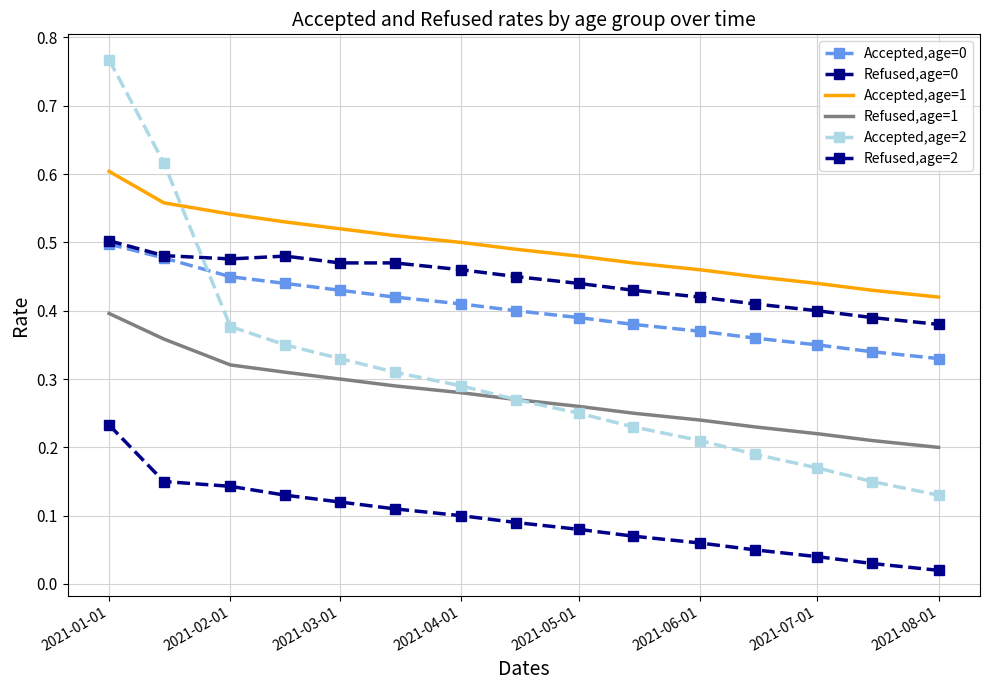

At how many categories does at least one series exceed 0?

15